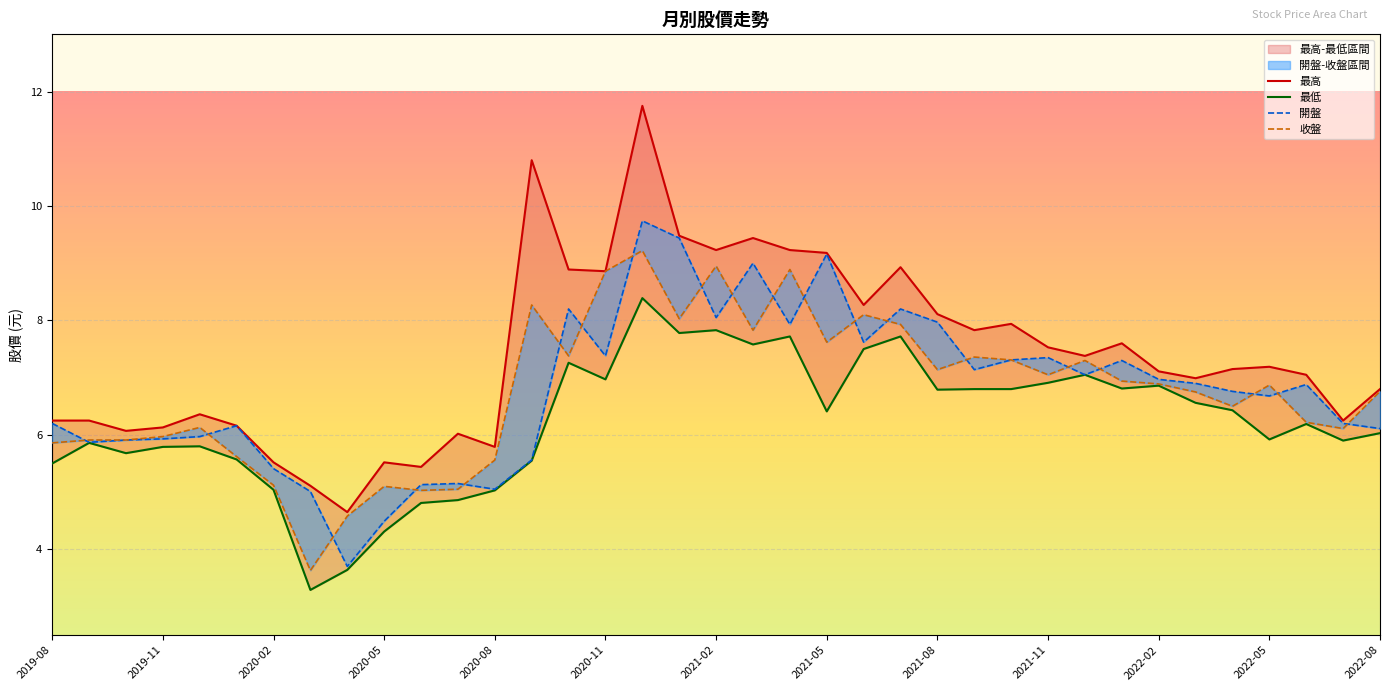

Rank the series at 34 from highest to lowest value.

最高, 開盤, 收盤, 最低